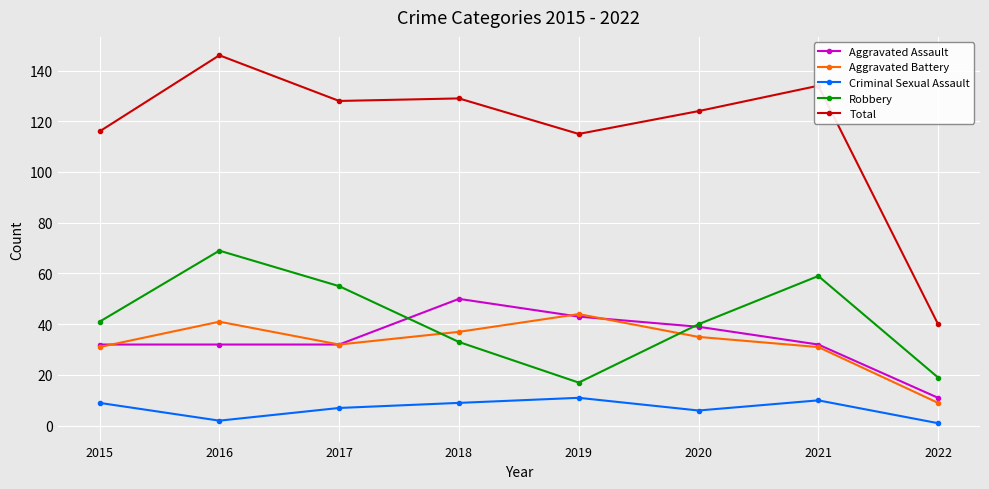

The Aggravated Assault series shows 53 at 2017. True or false?

False